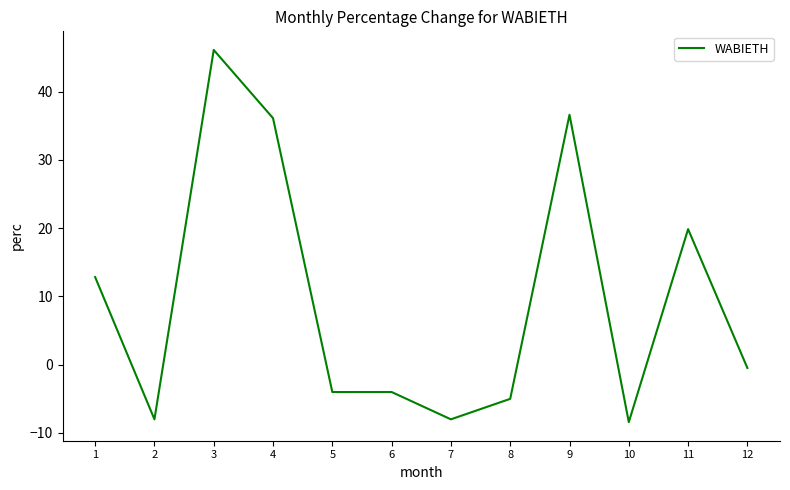

What is the difference between the values at 1 and 7?

20.8